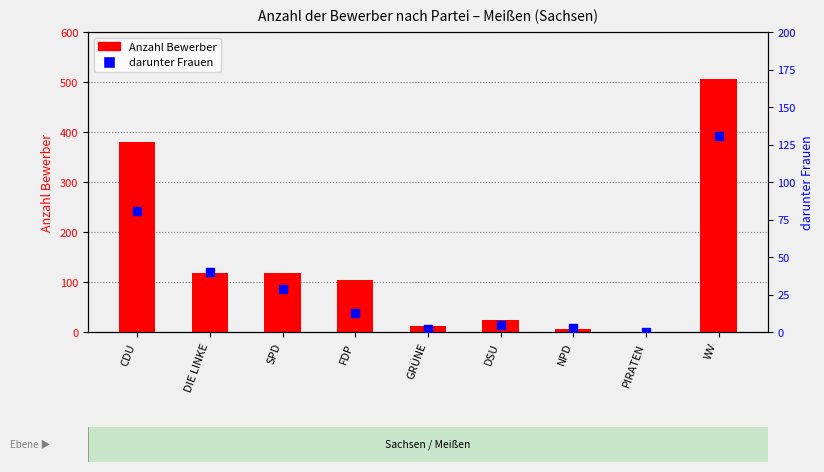

At which category is the sum across all series the highest?

WV